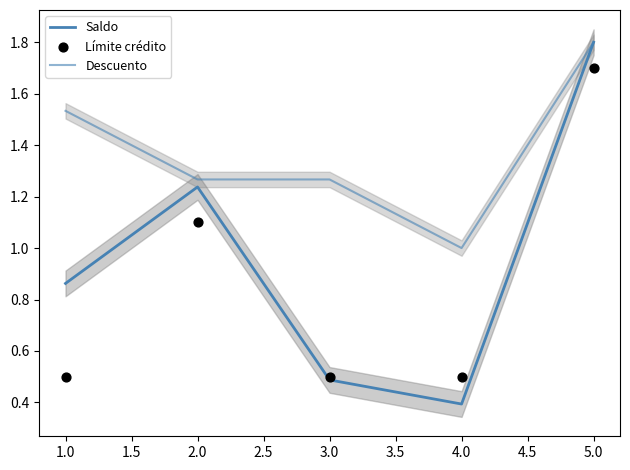

Which series reaches the maximum Y coordinate?

Saldo